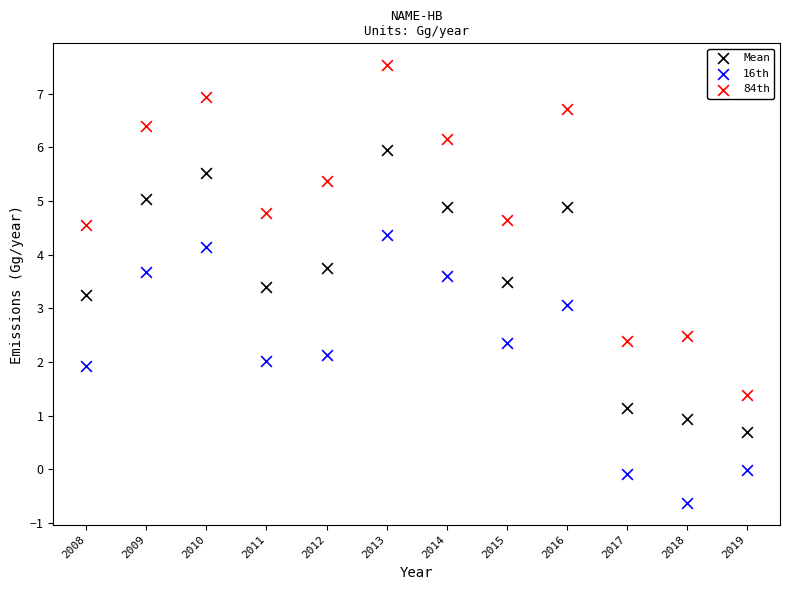

Which series reaches the minimum Y coordinate?

16th